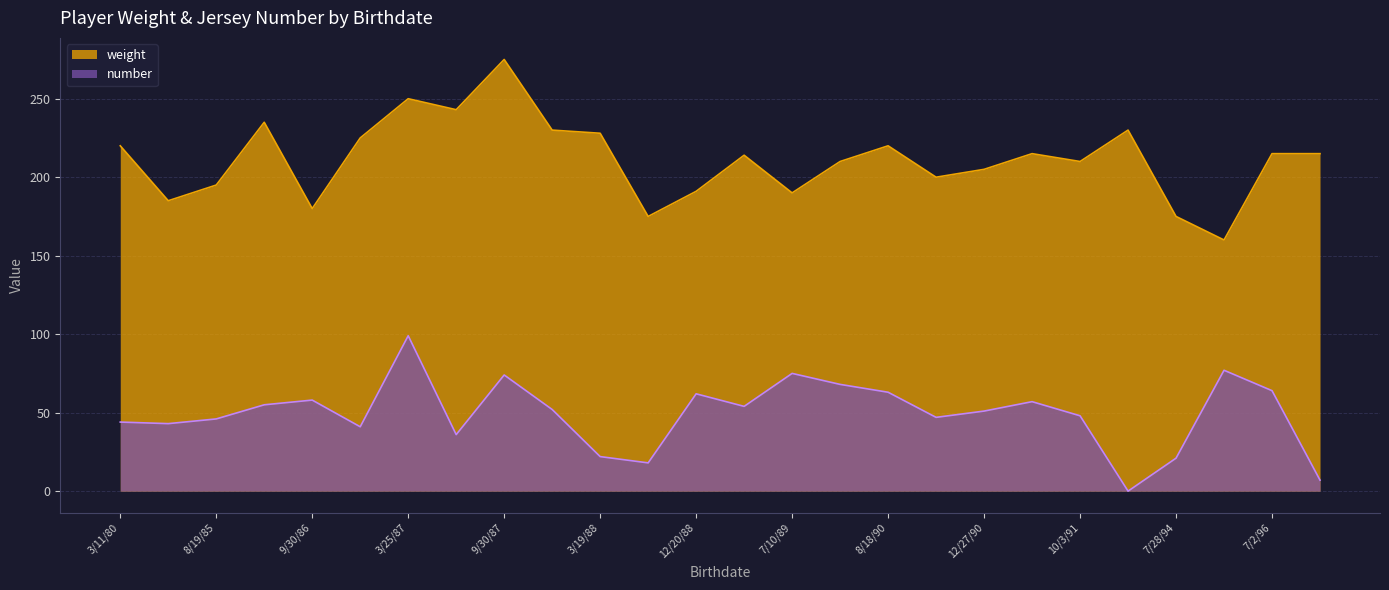

The value of weight at 1/12/91 is 360. True or false?

False